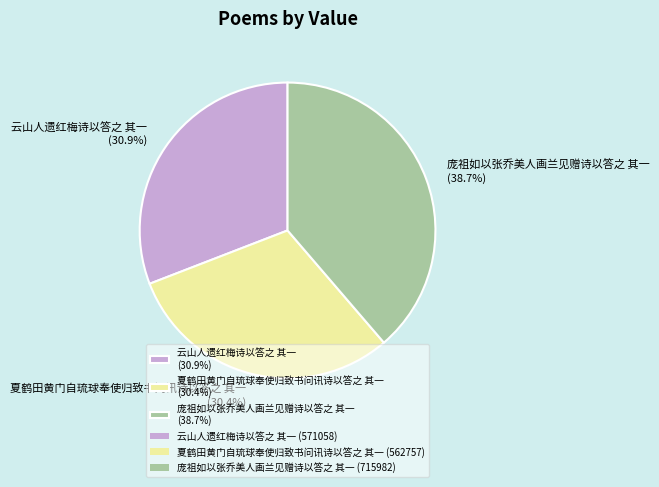

How many segments does this pie chart have?

3